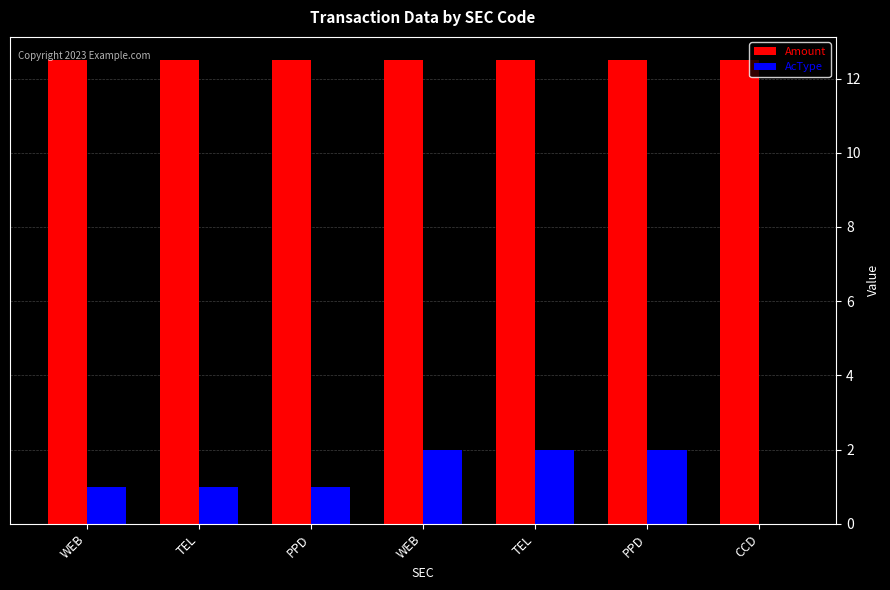

What are all the series names shown in the legend?

Amount, AcType